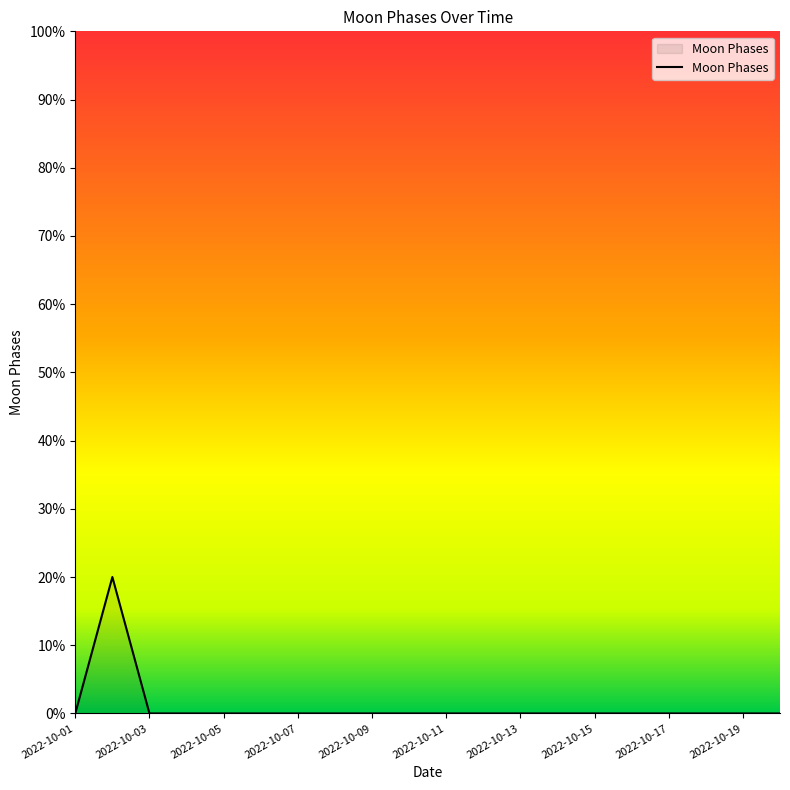

What is the maximum value shown in the chart?

20